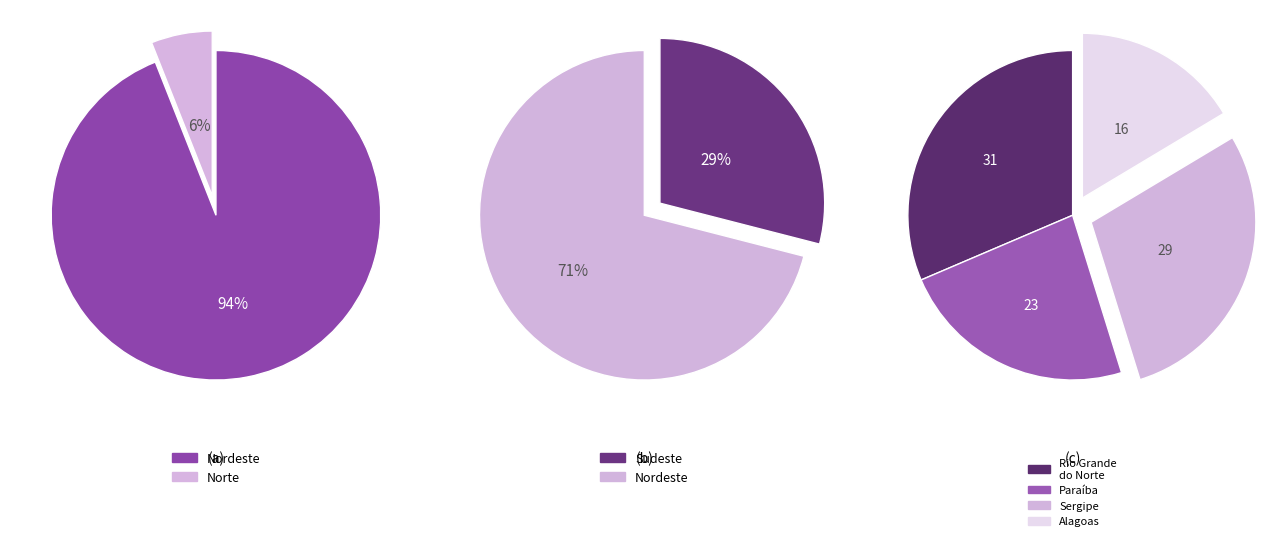

Does Nordeste account for over 50% of the chart?

Yes